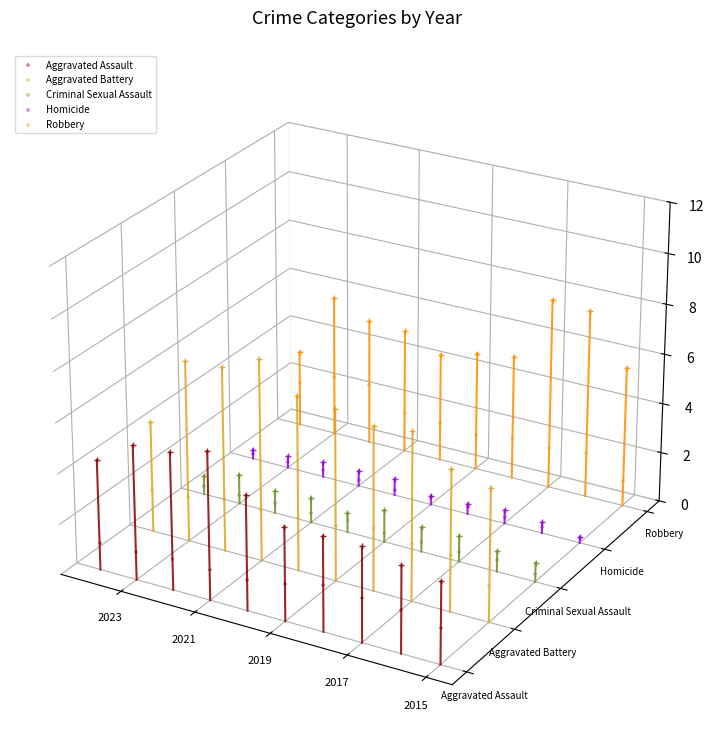

Is the value of Criminal Sexual Assault at 6 greater than the value of Aggravated Assault at 2019?

Yes